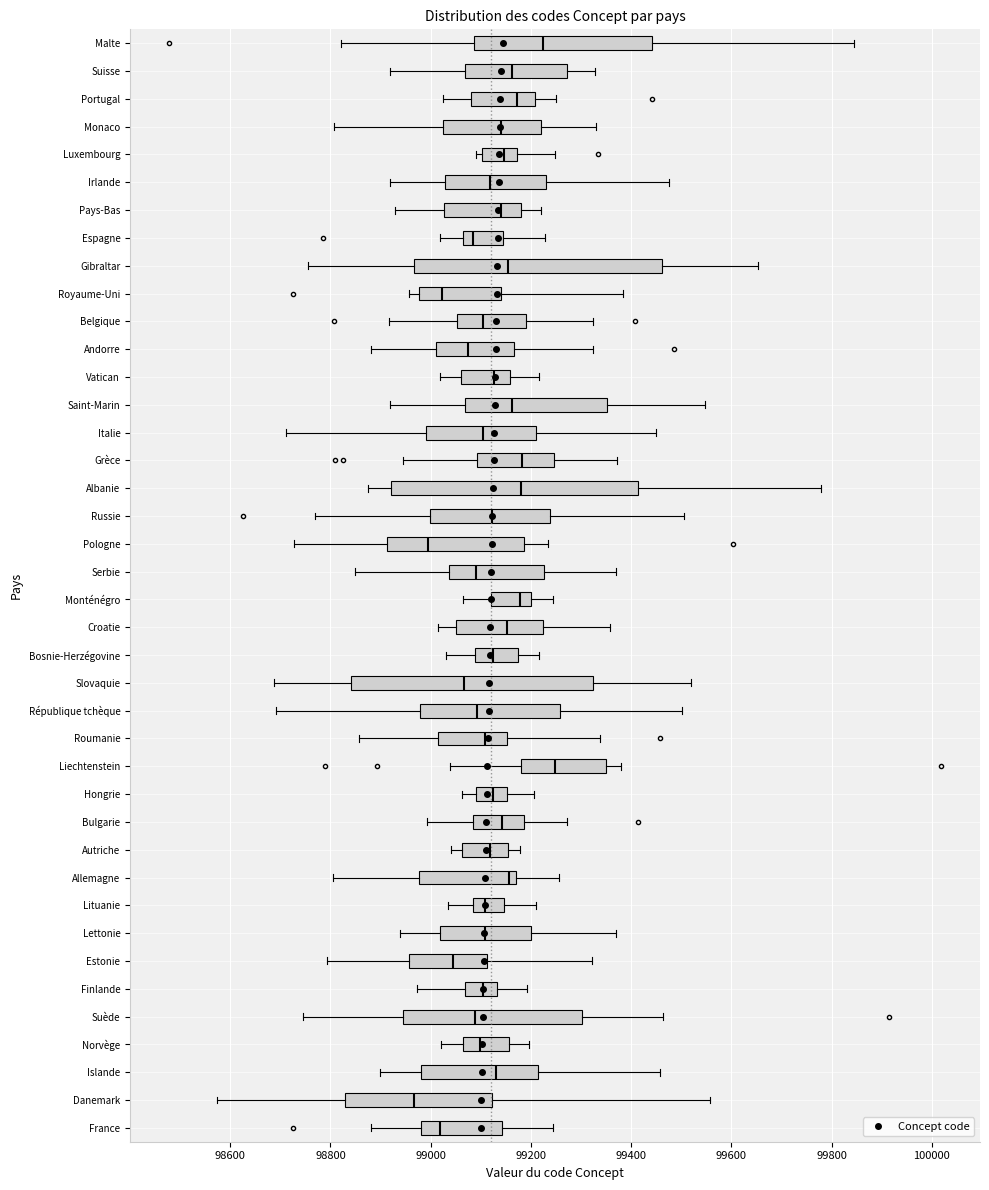

Reading bottom to top, read every box against the x-axis: the position of its median line, the range the box covers, and the ends of its whiskers. The values are not printed on the chart, so give them approximately, as read against the axis.

France: median 99020, box 98980 to 99140, whiskers 98880 to 99240
Danemark: median 98960, box 98820 to 99120, whiskers 98580 to 99560
Islande: median 99120, box 98980 to 99220, whiskers 98900 to 99460
Norvège: median 99100, box 99060 to 99160, whiskers 99020 to 99200
Suède: median 99080, box 98940 to 99300, whiskers 98740 to 99460
Finlande: median 99100, box 99060 to 99140, whiskers 98980 to 99200
Estonie: median 99040, box 98960 to 99120, whiskers 98800 to 99320
Lettonie: median 99100, box 99020 to 99200, whiskers 98940 to 99360
Lituanie: median 99100, box 99080 to 99140, whiskers 99040 to 99220
Allemagne: median 99160 (just left of the box's right edge), box 98980 to 99160, whiskers 98800 to 99260
Autriche: median 99120, box 99060 to 99160, whiskers 99040 to 99180
Bulgarie: median 99140, box 99080 to 99180, whiskers 99000 to 99280
Hongrie: median 99120, box 99100 to 99160, whiskers 99060 to 99200
Liechtenstein: median 99240, box 99180 to 99340, whiskers 99040 to 99380
Roumanie: median 99100, box 99020 to 99160, whiskers 98860 to 99340
République tchèque: median 99100, box 98980 to 99260, whiskers 98700 to 99500
Slovaquie: median 99060, box 98840 to 99320, whiskers 98680 to 99520
Bosnie-Herzégovine: median 99120, box 99080 to 99180, whiskers 99020 to 99220
Croatie: median 99160, box 99060 to 99220, whiskers 99020 to 99360
Monténégro: median 99180, box 99120 to 99200, whiskers 99060 to 99240
Serbie: median 99080, box 99040 to 99220, whiskers 98840 to 99360
Pologne: median 99000, box 98920 to 99180, whiskers 98720 to 99240
Russie: median 99120, box 99000 to 99240, whiskers 98760 to 99500
Albanie: median 99180, box 98920 to 99420, whiskers 98880 to 99780
Grèce: median 99180, box 99100 to 99240, whiskers 98940 to 99380
Italie: median 99100, box 99000 to 99200, whiskers 98720 to 99440
Saint-Marin: median 99160, box 99060 to 99360, whiskers 98920 to 99540
Vatican: median 99120, box 99060 to 99160, whiskers 99020 to 99220
Andorre: median 99080, box 99020 to 99160, whiskers 98880 to 99320
Belgique: median 99100, box 99060 to 99180, whiskers 98920 to 99320
Royaume-Uni: median 99020, box 98980 to 99140, whiskers 98960 to 99380
Gibraltar: median 99160, box 98960 to 99460, whiskers 98760 to 99660
Espagne: median 99080, box 99060 to 99140, whiskers 99020 to 99220
Pays-Bas: median 99140, box 99020 to 99180, whiskers 98920 to 99220
Irlande: median 99120, box 99020 to 99220, whiskers 98920 to 99480
Luxembourg: median 99140, box 99100 to 99180, whiskers 99100 (just left of the box's left edge) to 99240
Monaco: median 99140, box 99020 to 99220, whiskers 98800 to 99340
Portugal: median 99180, box 99080 to 99200, whiskers 99020 to 99260
Suisse: median 99160, box 99060 to 99280, whiskers 98920 to 99320
Malte: median 99220, box 99080 to 99440, whiskers 98820 to 99840